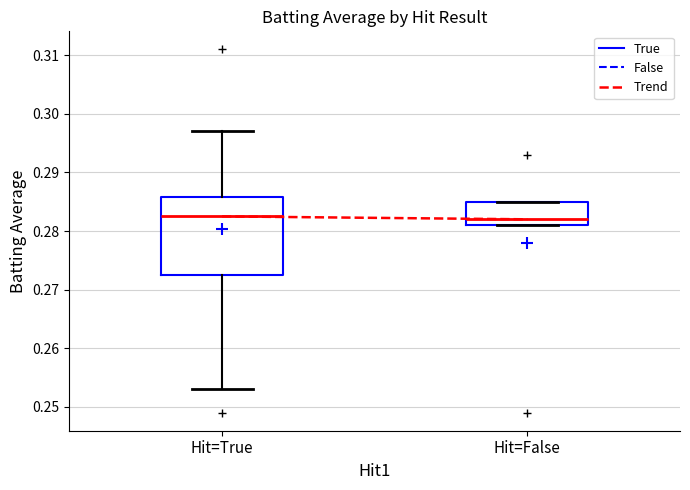

Which box is the tallest, from its lower edge to its upper edge?

Hit=True